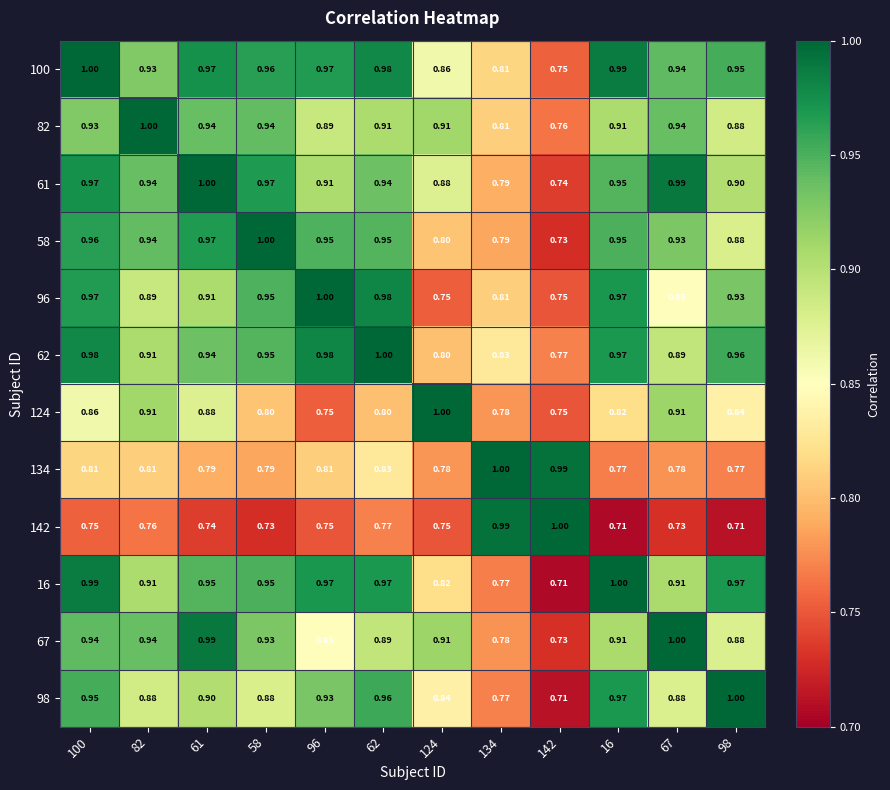

Is the value of 100 at 62 greater than the value of 58 at 96?

Yes